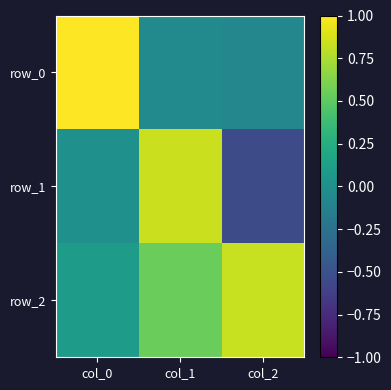

The row_0 series shows -0.0 at col_1. True or false?

False